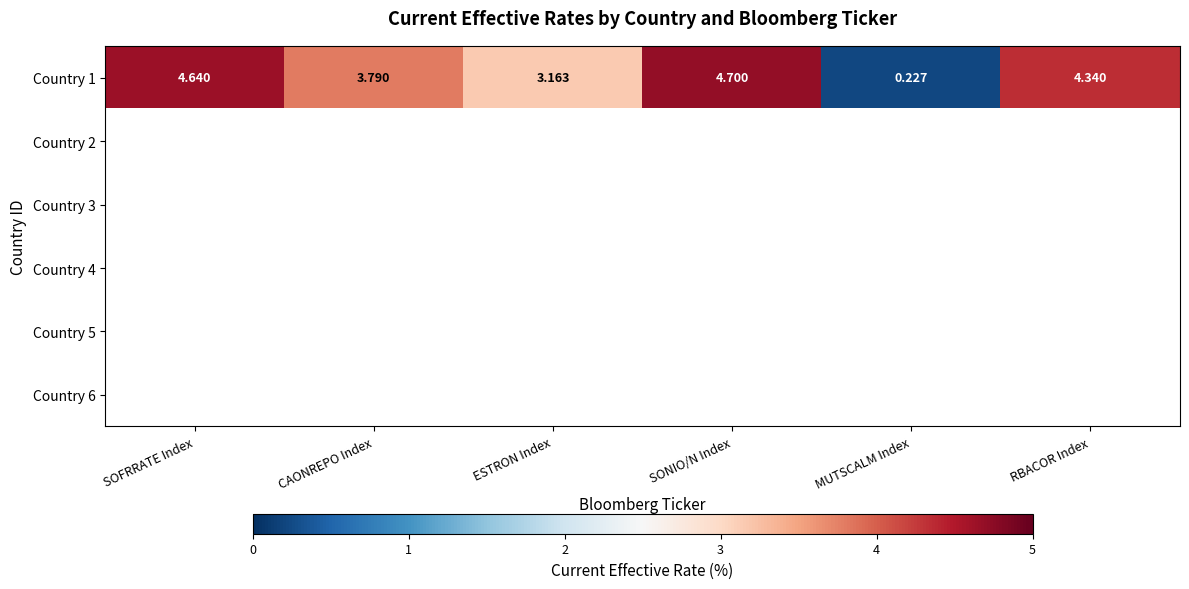

Which category has the highest value in the Country 1 series?

SONIO/N Index